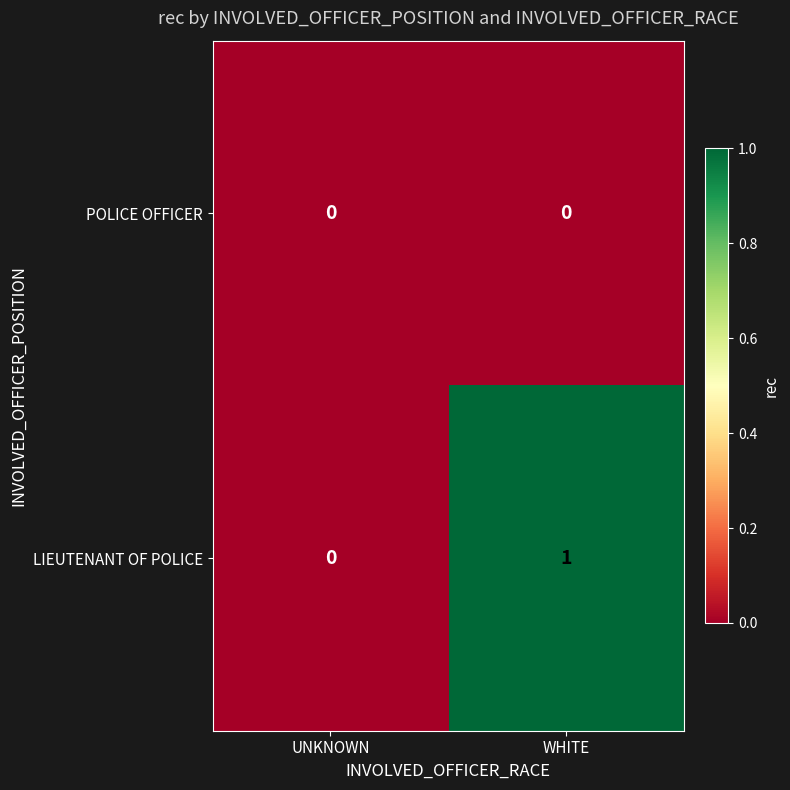

Which series has the largest total across all categories?

LIEUTENANT OF POLICE